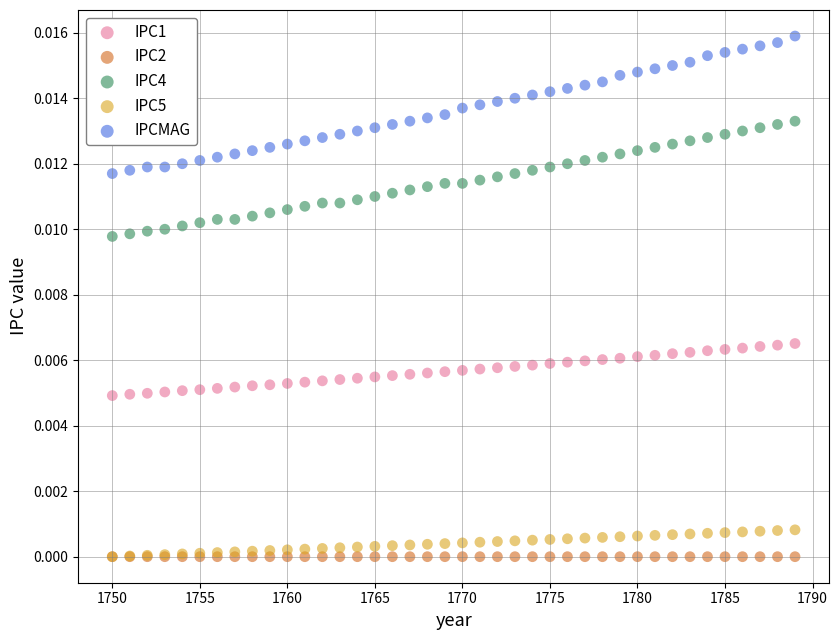

What are all the series names shown in the legend?

IPC1, IPC2, IPC4, IPC5, IPCMAG